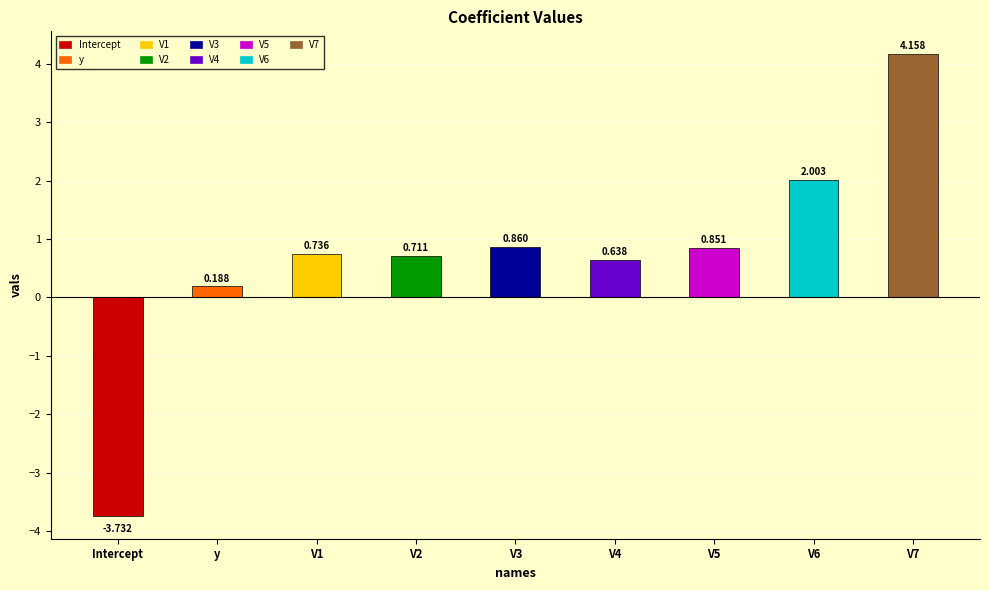

Does the chart contain any negative values?

Yes